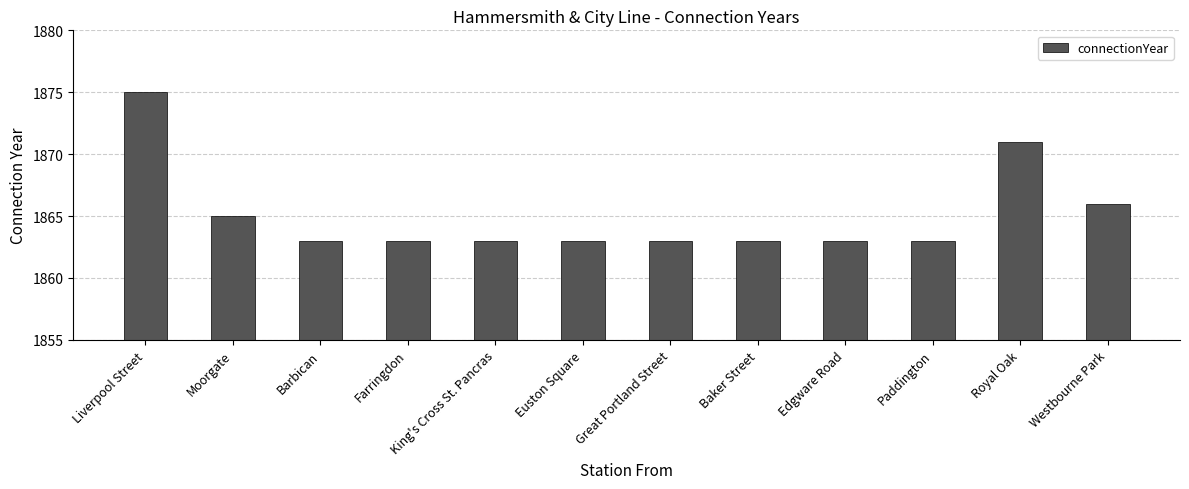

What is the ratio of the value at Great Portland Street to the value at King's Cross St. Pancras?

1.0